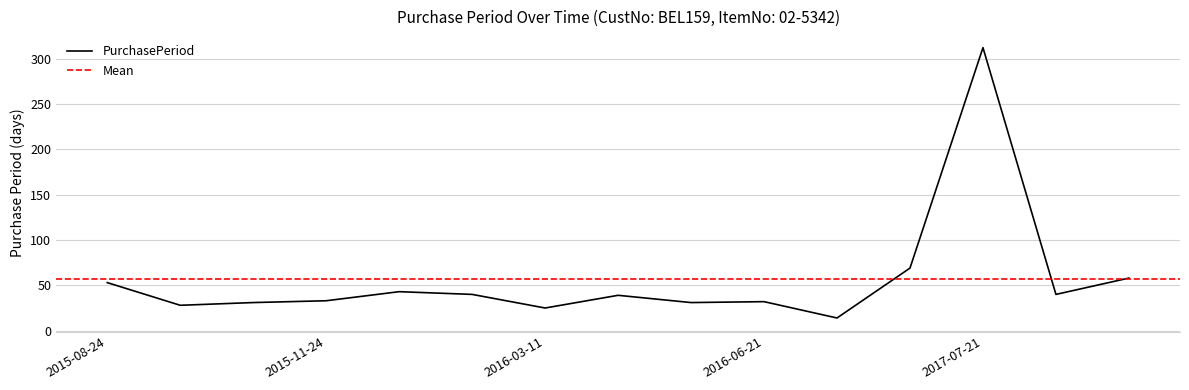

What is the sum of all values?

848